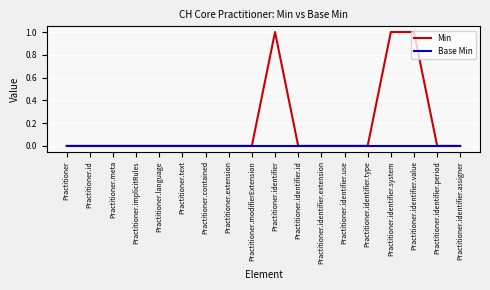

Is this an area chart (filled region under the line)?

No